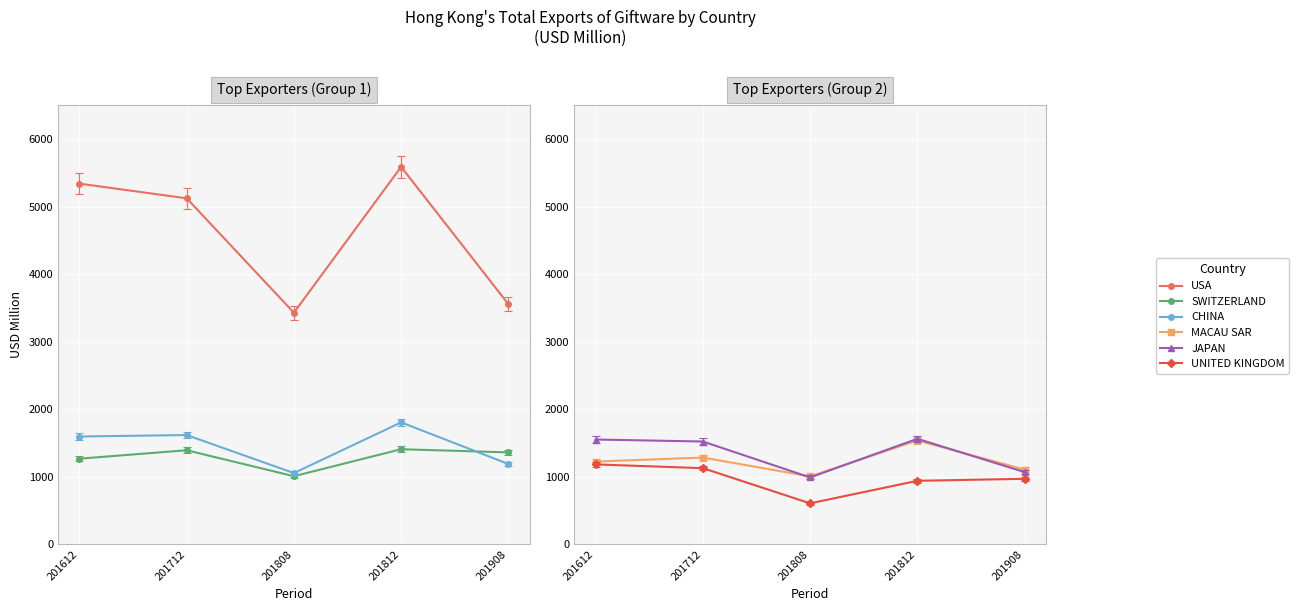

Rank the series at 201712 from highest to lowest value.

USA, CHINA, JAPAN, SWITZERLAND, MACAU SAR, UNITED KINGDOM